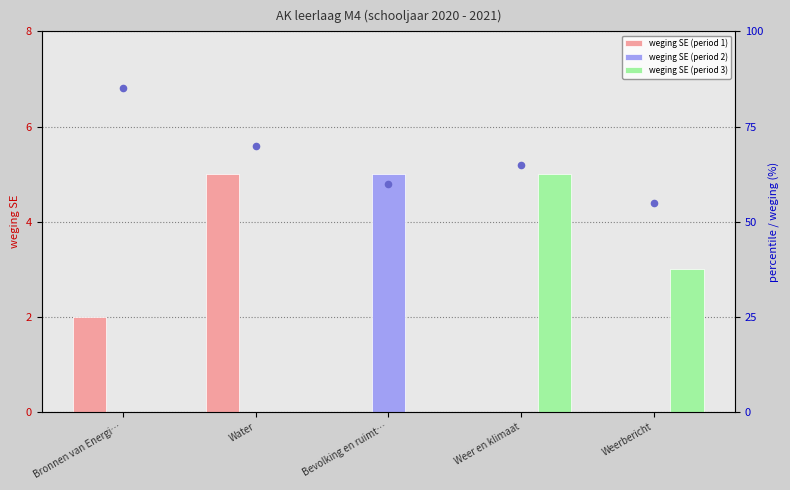

Which series has the widest spread of Y values?

percentile rank